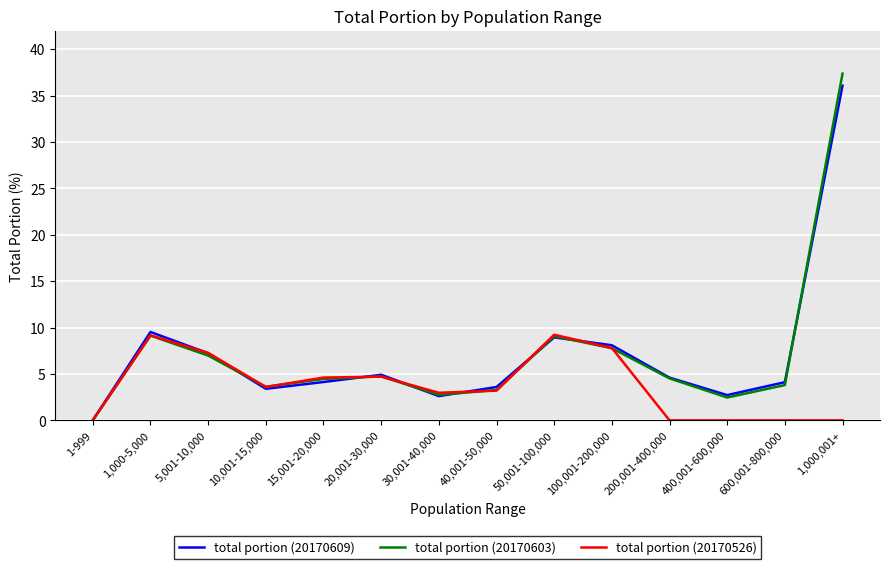

The value of total portion (20170609) at 15,001-20,000 is 6.7. True or false?

False